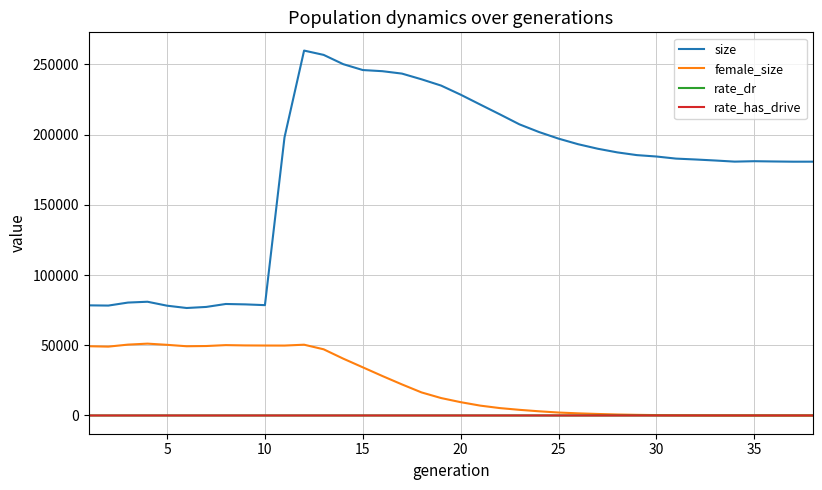

Which series has the largest total across all categories?

size